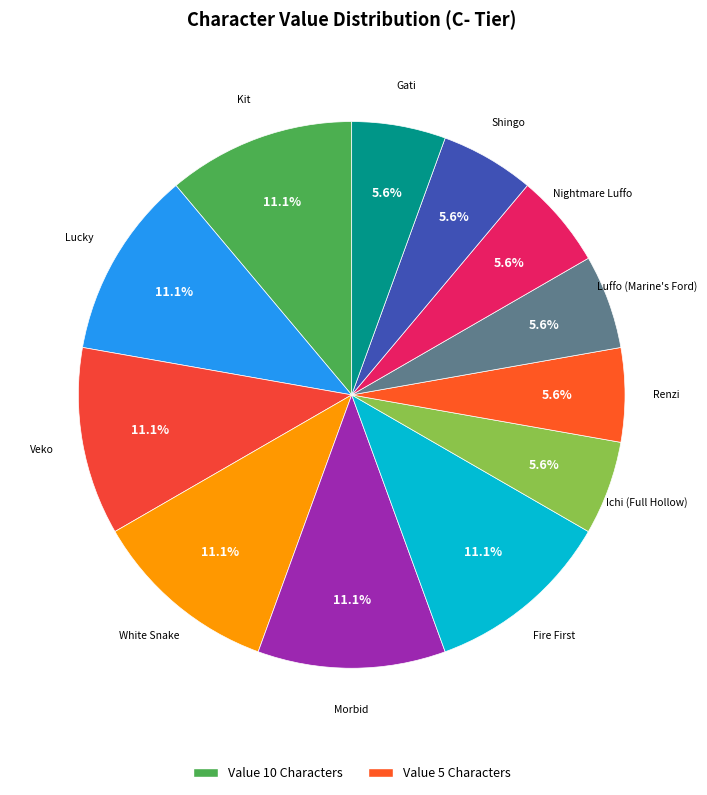

Is Veko the majority of the pie?

No